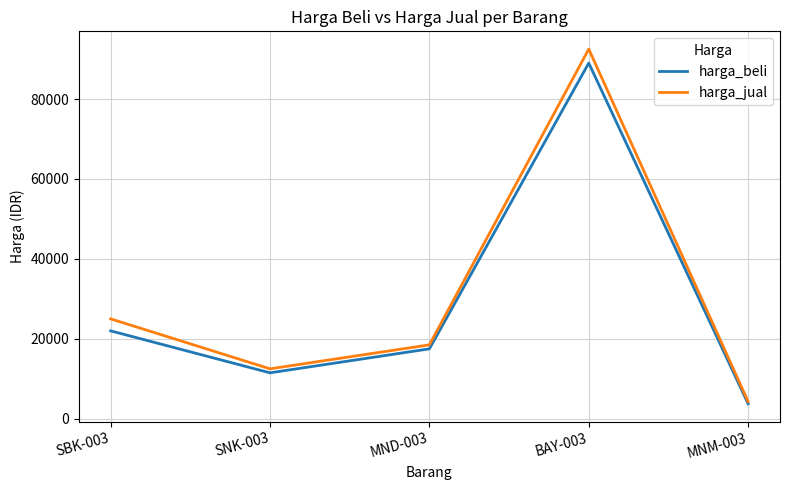

List the labels in order of harga_jual value, largest first.

BAY-003, SBK-003, MND-003, SNK-003, MNM-003